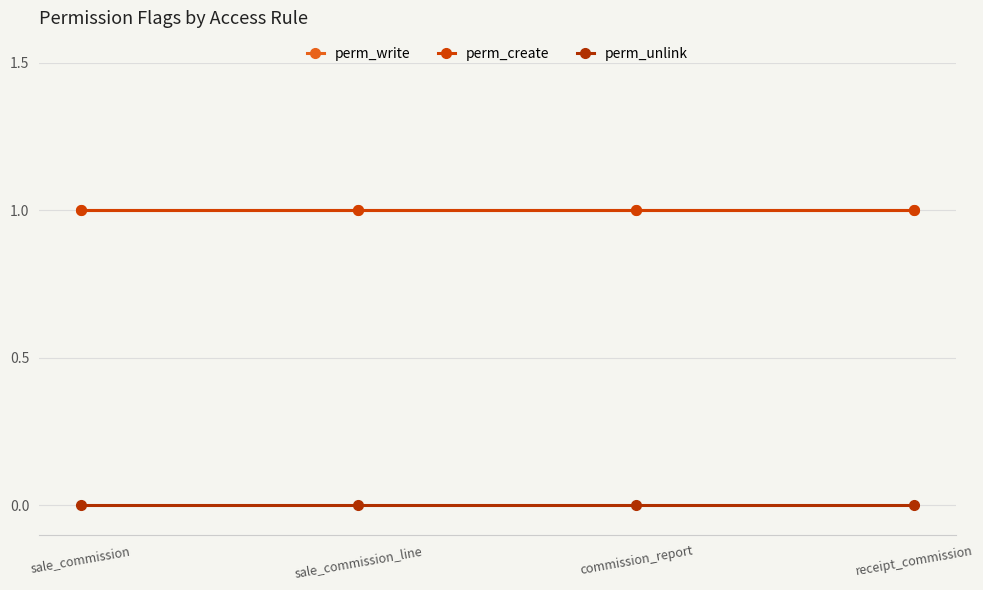

The value of perm_create at sale_commission is 1. True or false?

False